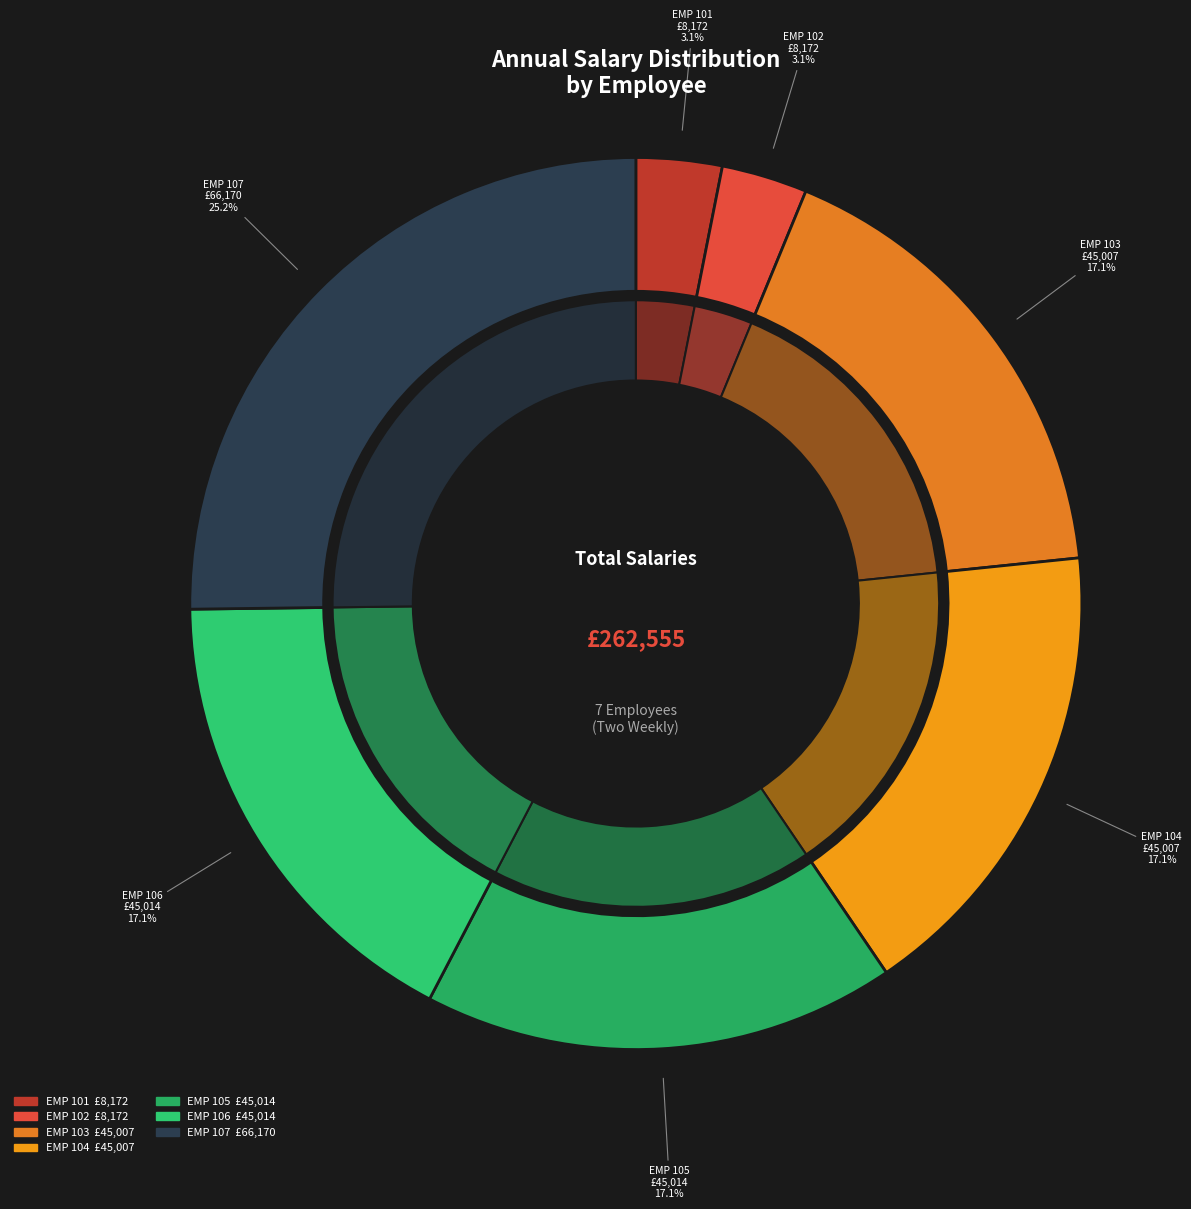

To the nearest percent, what is the combined percentage of EMP 104 and EMP 107?

42%